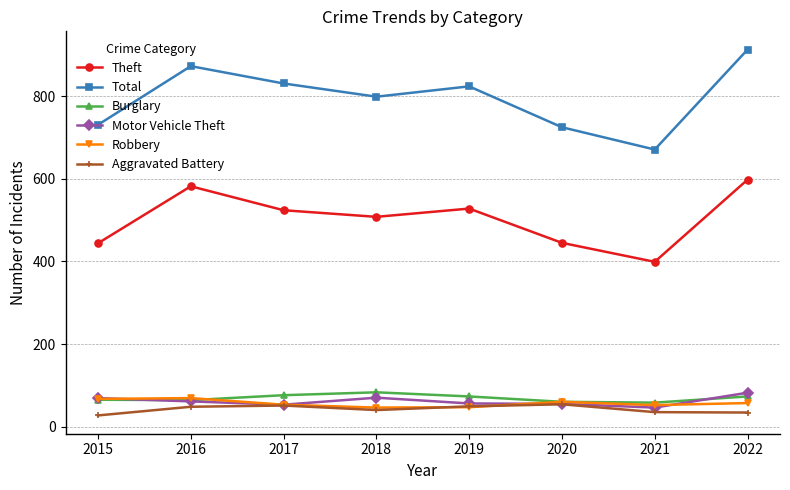

What is the value of the Total point at the 8th from the left?

913